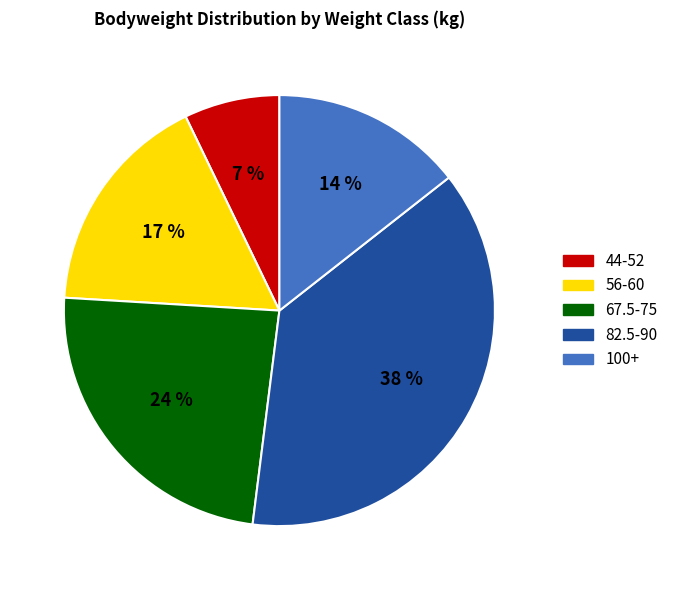

Count the number of slices in the pie.

5